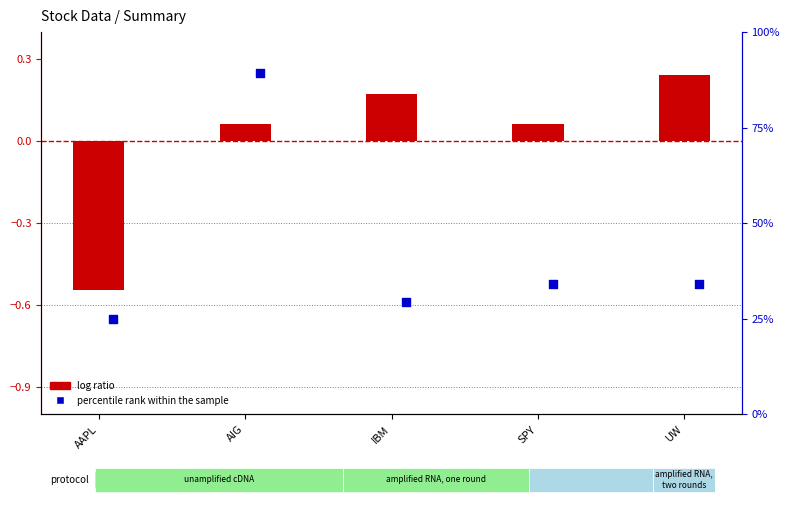

What is the total value across all series at IBM?

-0.4